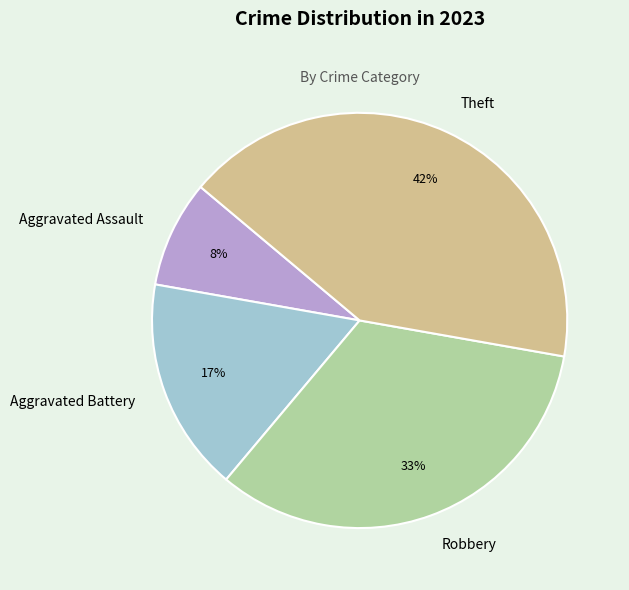

Is it true that Theft is 42% of the pie?

True